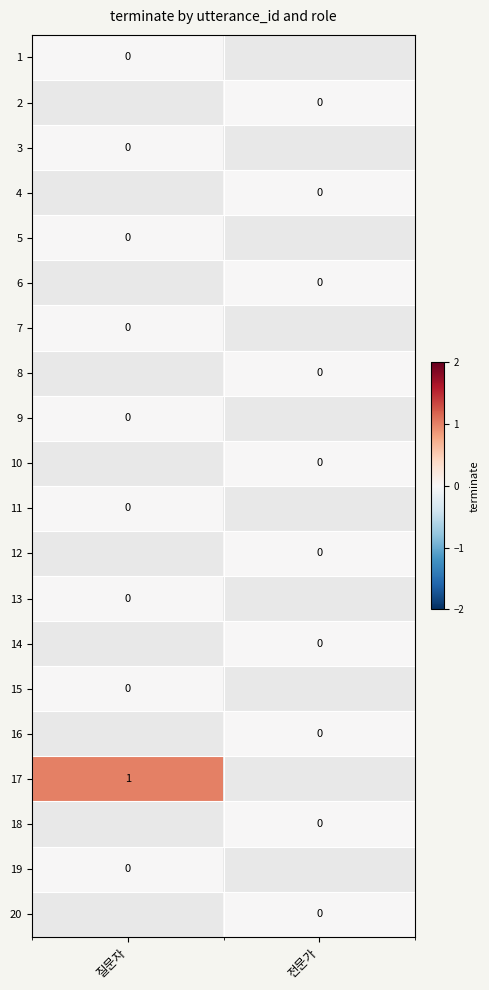

Rank the categories by 18 value from lowest to highest.

질문자, 전문가